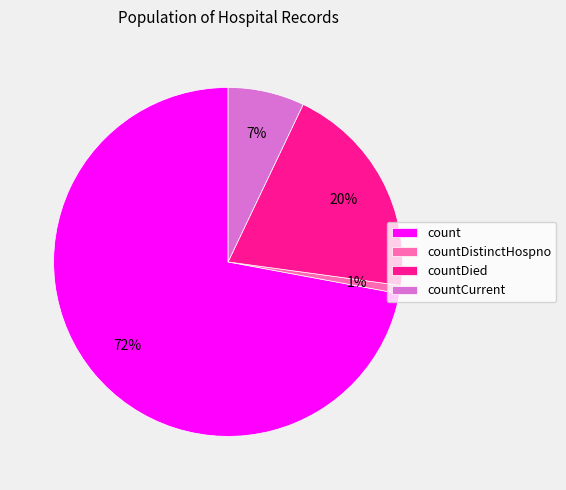

Combined, do countCurrent and countDistinctHospno account for over 50%?

No